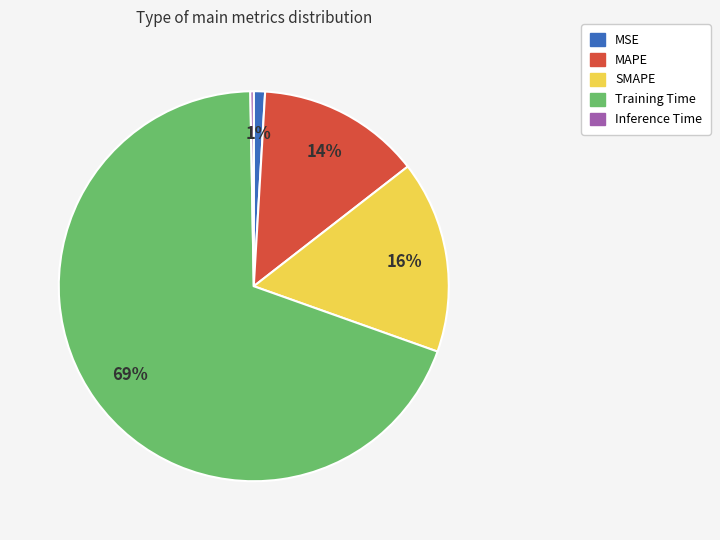

How many segments does this pie chart have?

5